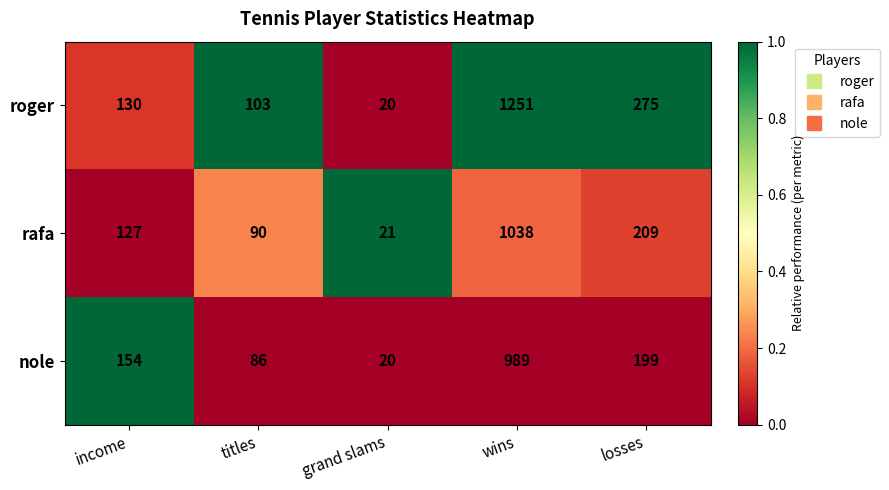

Rank the series by their maximum value, from lowest to highest.

nole, rafa, roger